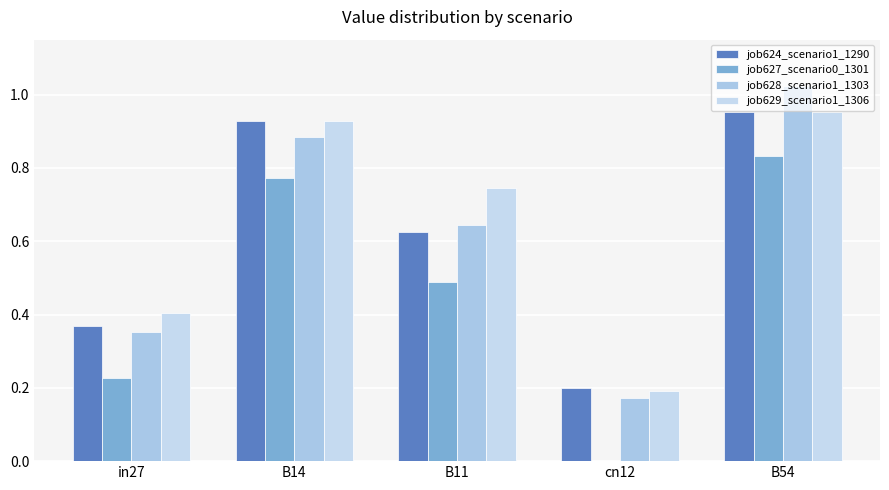

Is the value of job627_scenario0_1301 at in27 greater than the value of job628_scenario1_1303 at in27?

No